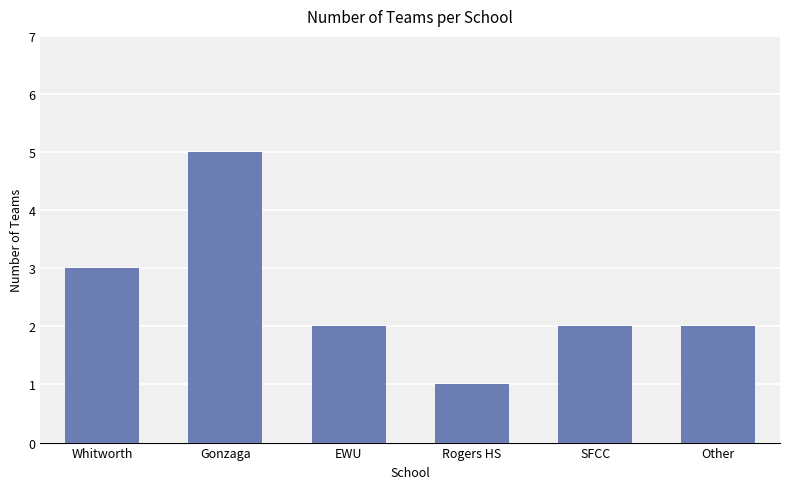

What is the change in value from Gonzaga to SFCC?

-3